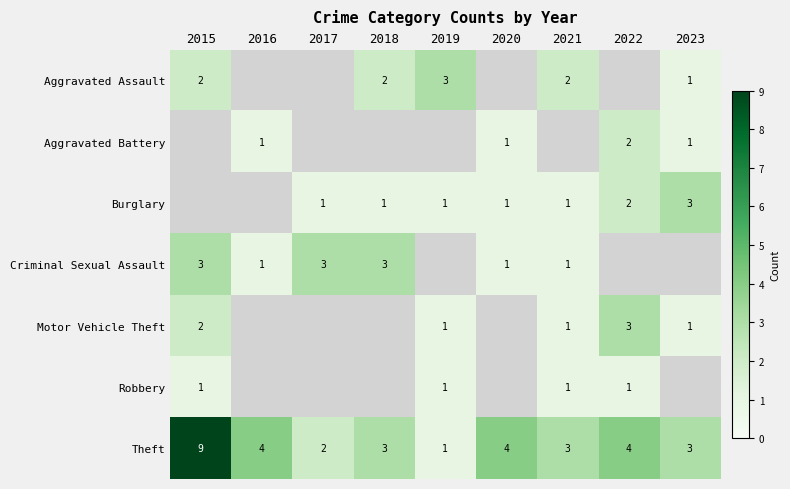

Between 2015 and 2023, which is larger?

2015